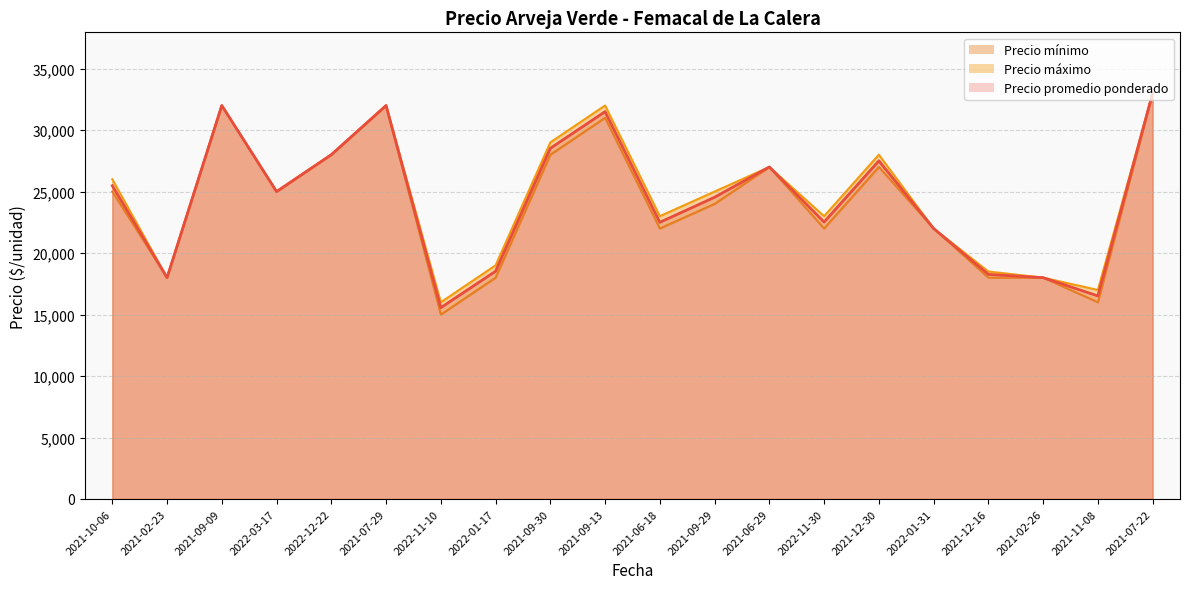

True or false: Precio máximo has a value of 29000 at 2021-09-30.

True